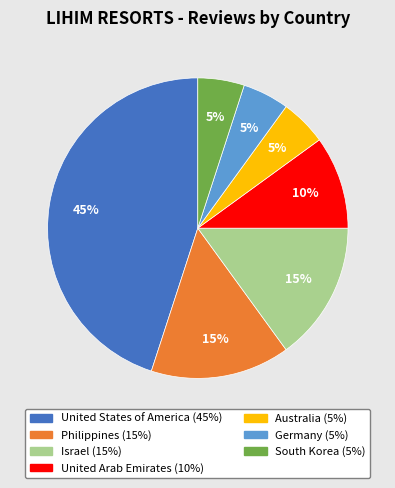

Is it true that Australia is 5% of the pie?

True